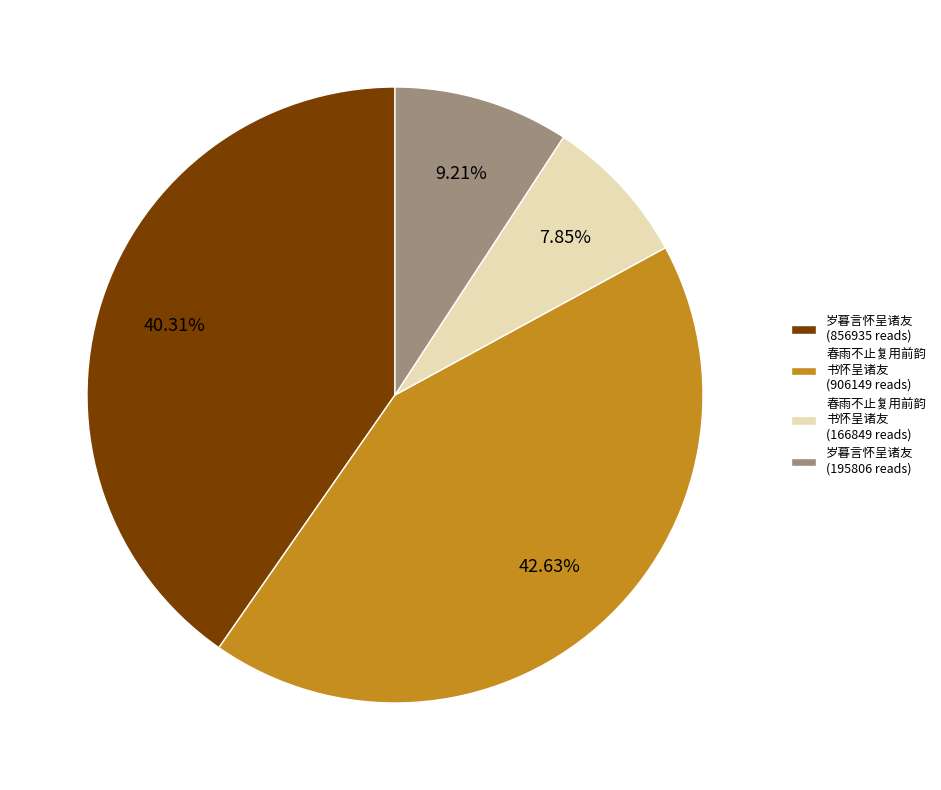

Is there any slice that represents more than half of the pie?

No